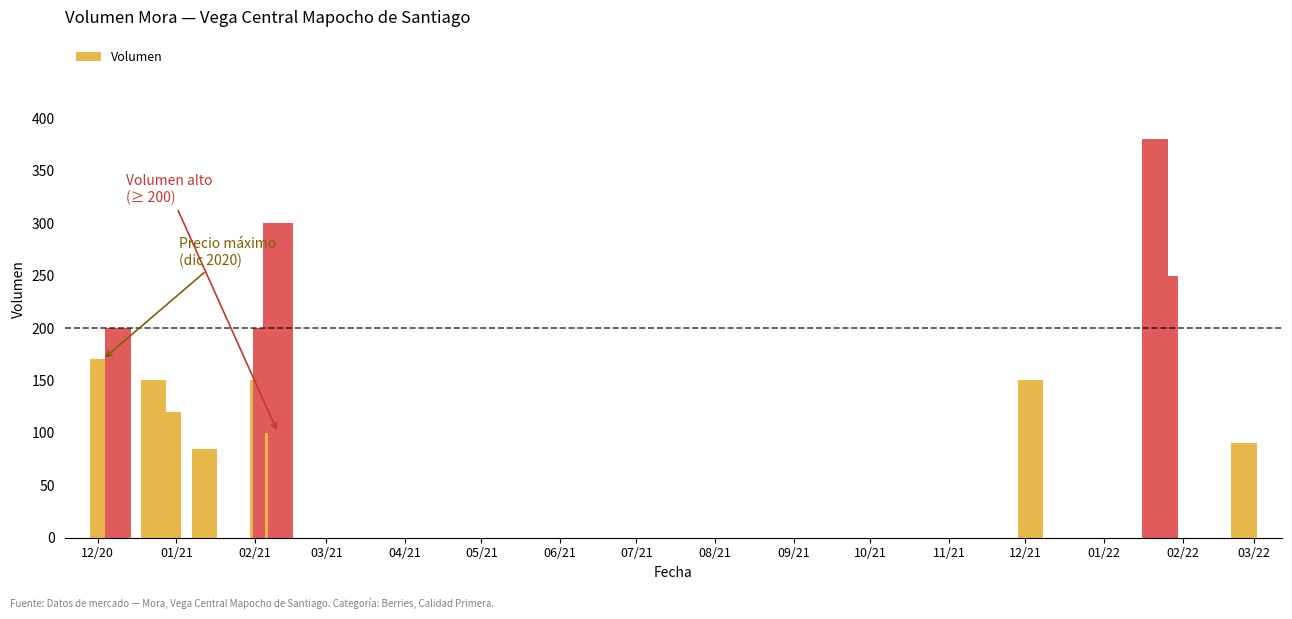

What is the smallest value displayed?

85